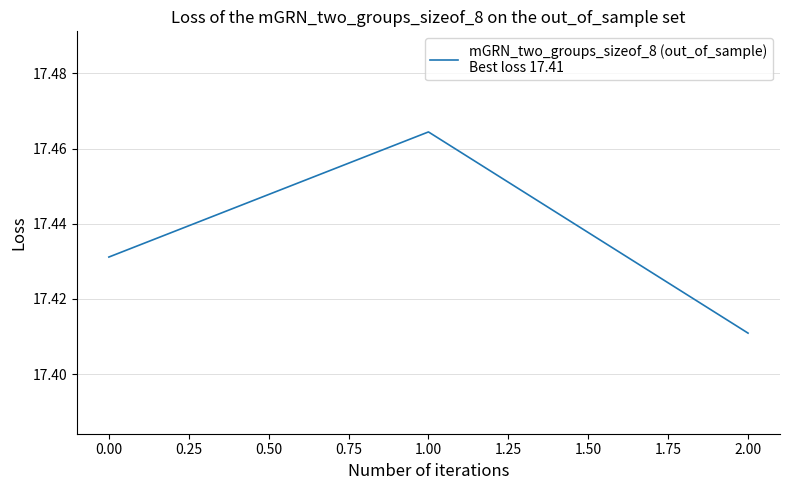

What is the sum of all values?

52.3